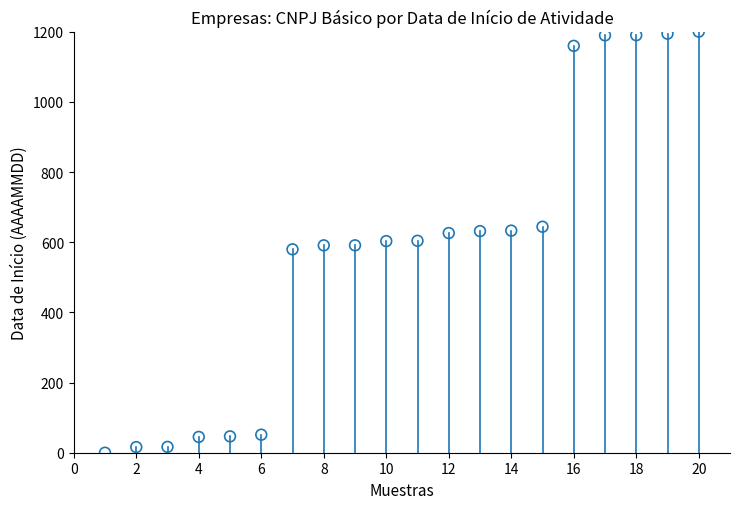

What is the range of X values (max minus min)?

19.0